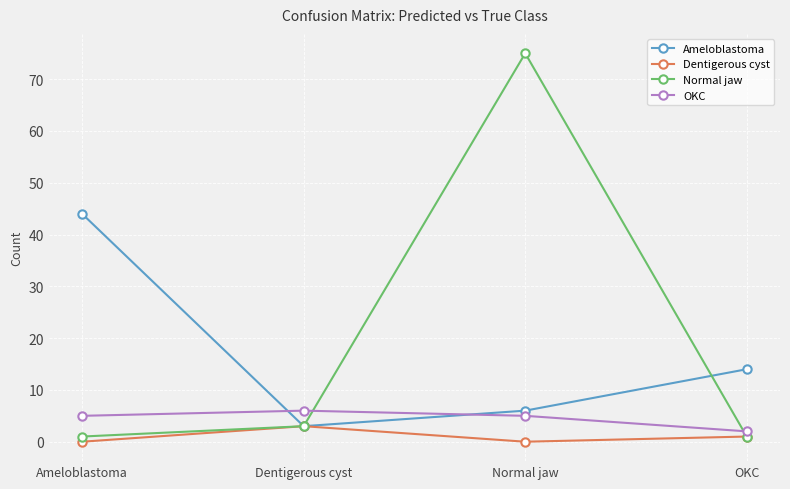

The OKC series shows 2 at Dentigerous cyst. True or false?

False